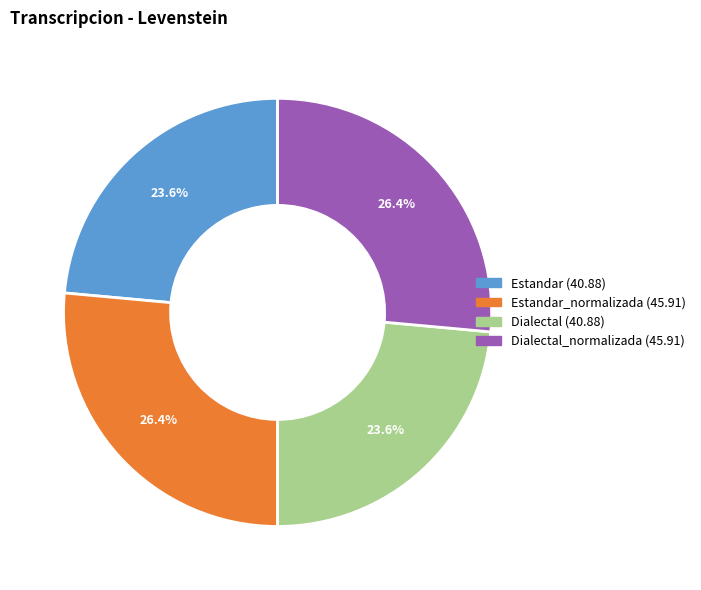

Is there a majority slice in this chart?

No